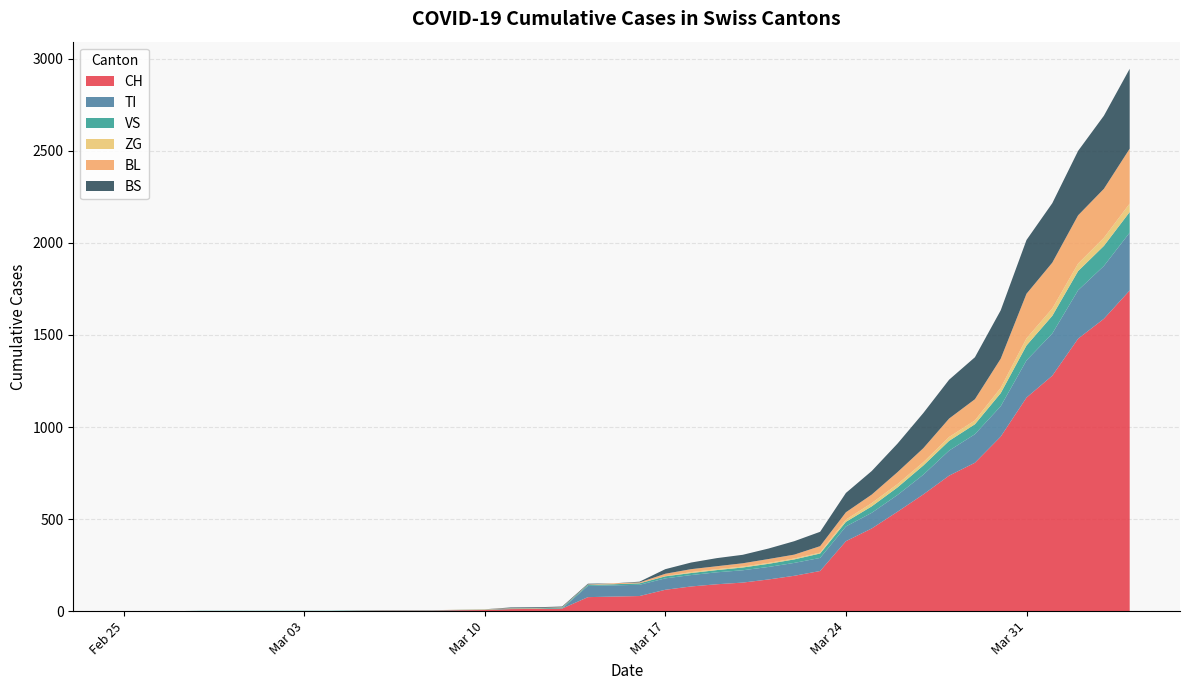

Reading left to right, list all the values displayed in this chart.

CH: 0	0	0	0	0	0	0	0	0	2	3	3	3	5	6	11	12	14	76	79	82	116	134	146	155	172	192	218	380	449	540	634	736	806	948	1160	1279	1480	1588	1742
TI: 0	0	0	0	0	0	0	0	0	0	0	0	0	0	0	0	0	0	61	61	61	62	62	65	67	68	70	71	80	85	91	107	136	155	165	202	229	263	287	314
VS: 0	0	0	2	2	2	2	2	2	2	2	2	2	2	2	3	3	5	6	6	8	11	11	12	15	17	19	24	25	35	41	50	53	54	71	81	96	104	109	112
ZG: 0	0	0	0	0	0	0	0	0	0	0	0	0	0	0	0	0	0	0	0	0	1	5	5	5	5	5	5	12	18	18	18	21	21	29	39	40	41	44	46
BL: 0	0	0	0	0	0	0	0	0	0	0	0	0	1	2	2	2	2	2	5	5	13	16	16	18	21	21	35	40	46	65	76	100	115	158	242	249	262	266	298
BS: 0	0	0	0	0	0	0	0	0	0	0	0	0	0	0	4	4	4	4	0	4	25	36	44	46	57	73	78	105	128	155	191	211	228	263	292	323	350	397	434